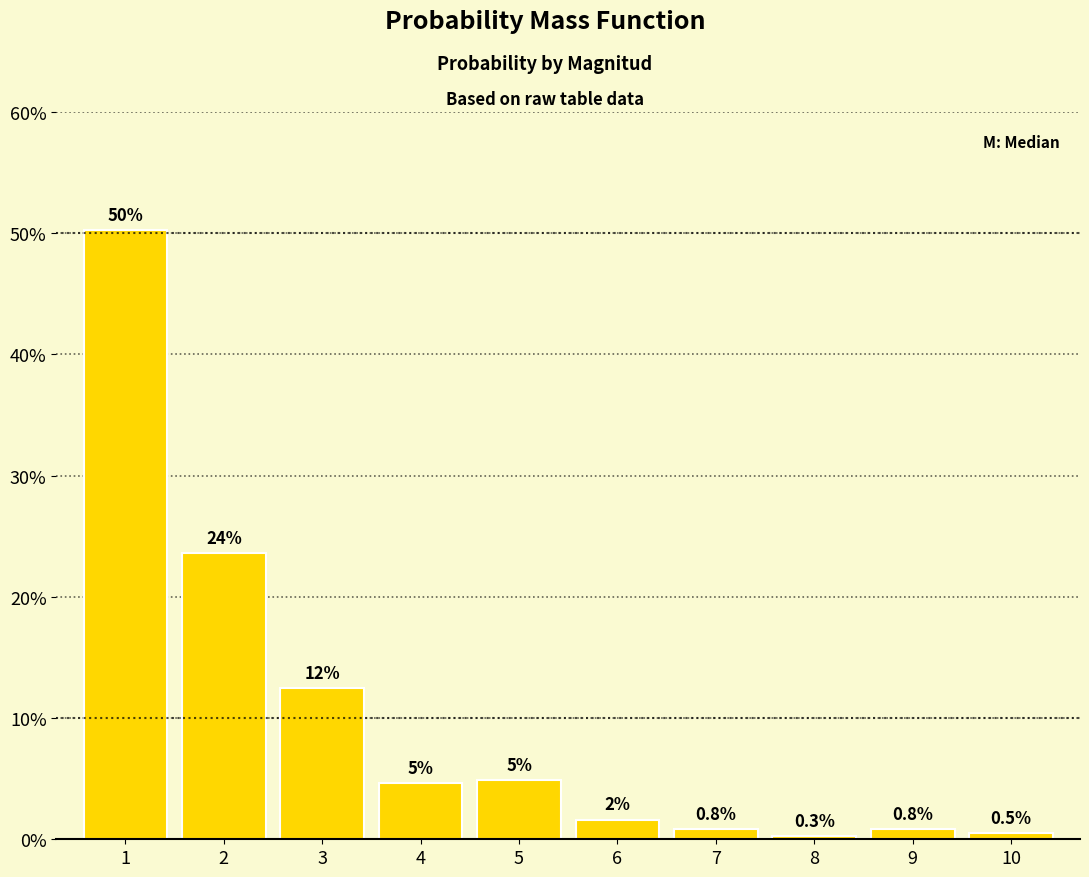

Reading left to right, transcribe all the data shown in this chart.

1=0.5	2=0.2	3=0.1	4=0.0	5=0.0	6=0.0	7=0.0	8=0.0	9=0.0	10=0.0